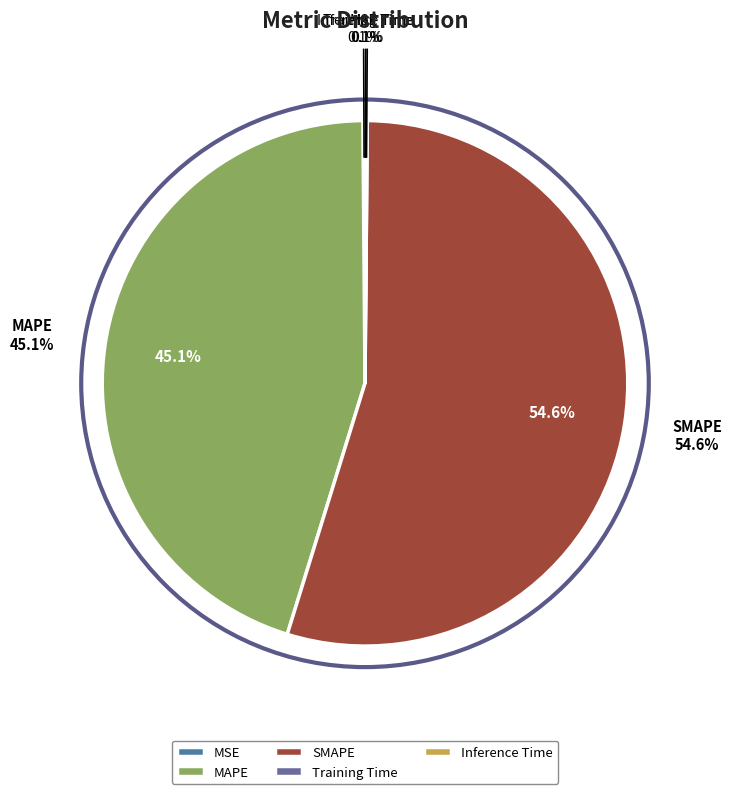

To the nearest percent, what is the average slice percentage?

20%